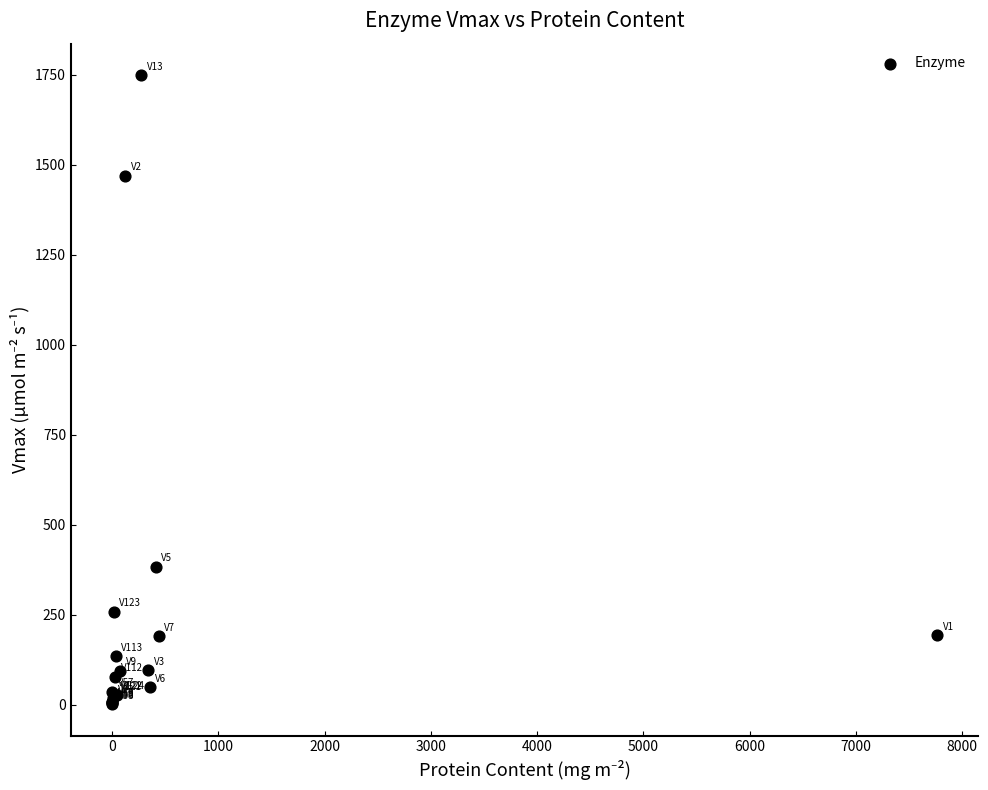

What Y value in the scatter plot is closest to 874?

382.1